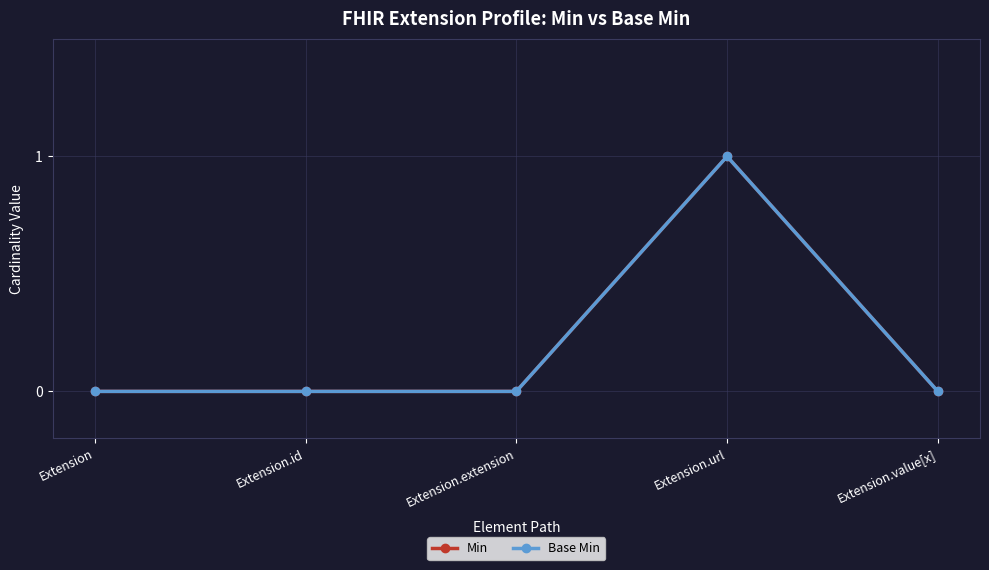

Is this an area chart (filled region under the line)?

No